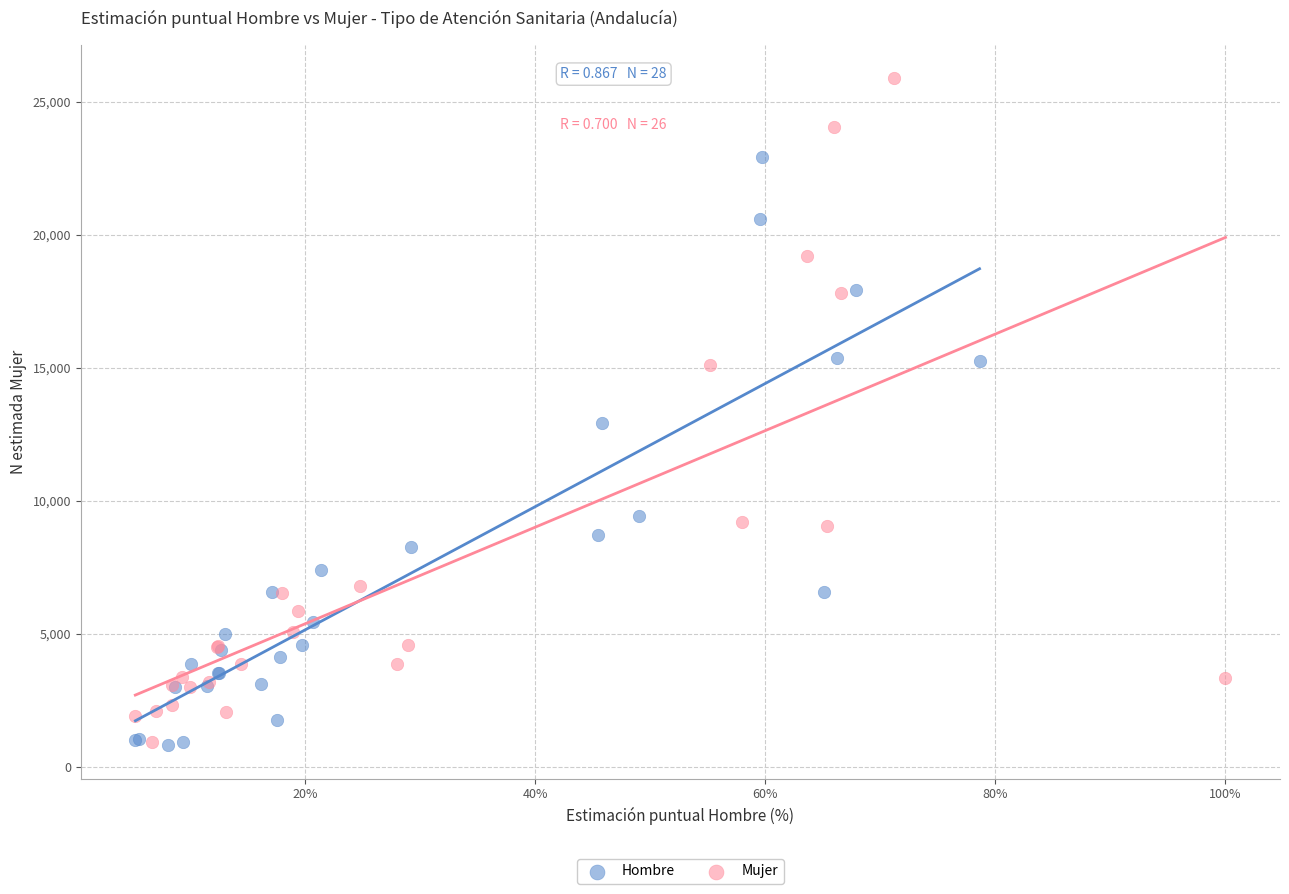

Which series contains the highest Y value?

Mujer